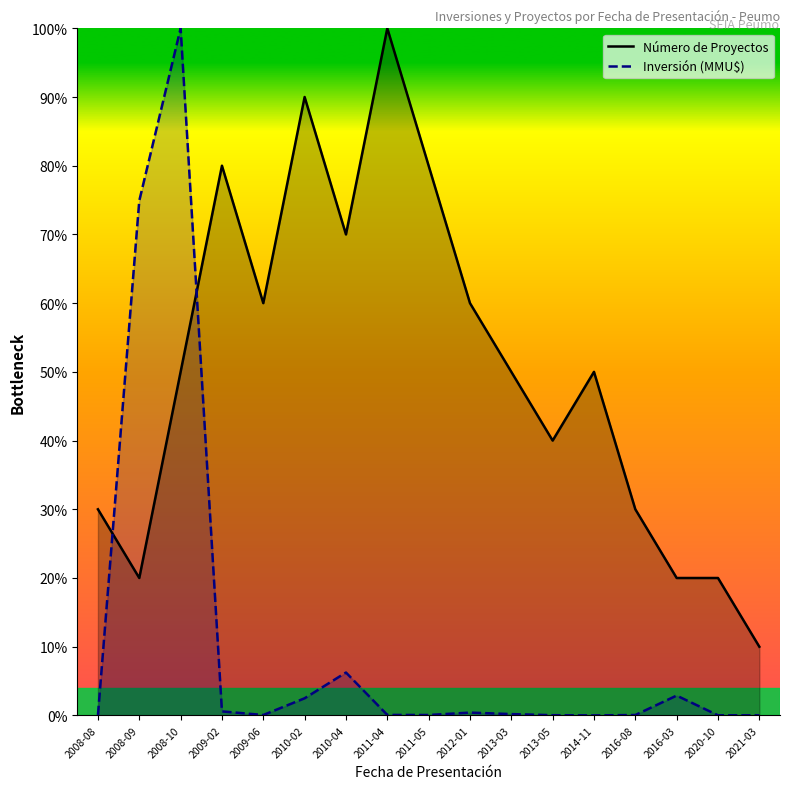

Rank the series at 2010-04 from highest to lowest value.

Número de Proyectos, Inversión (MMU$)